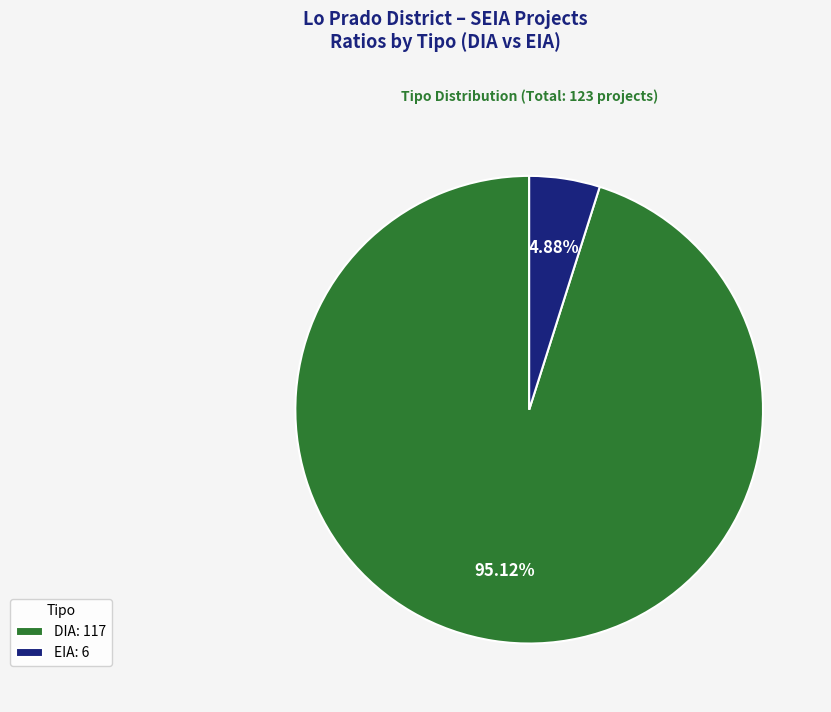

Which category has the biggest portion of the pie?

DIA